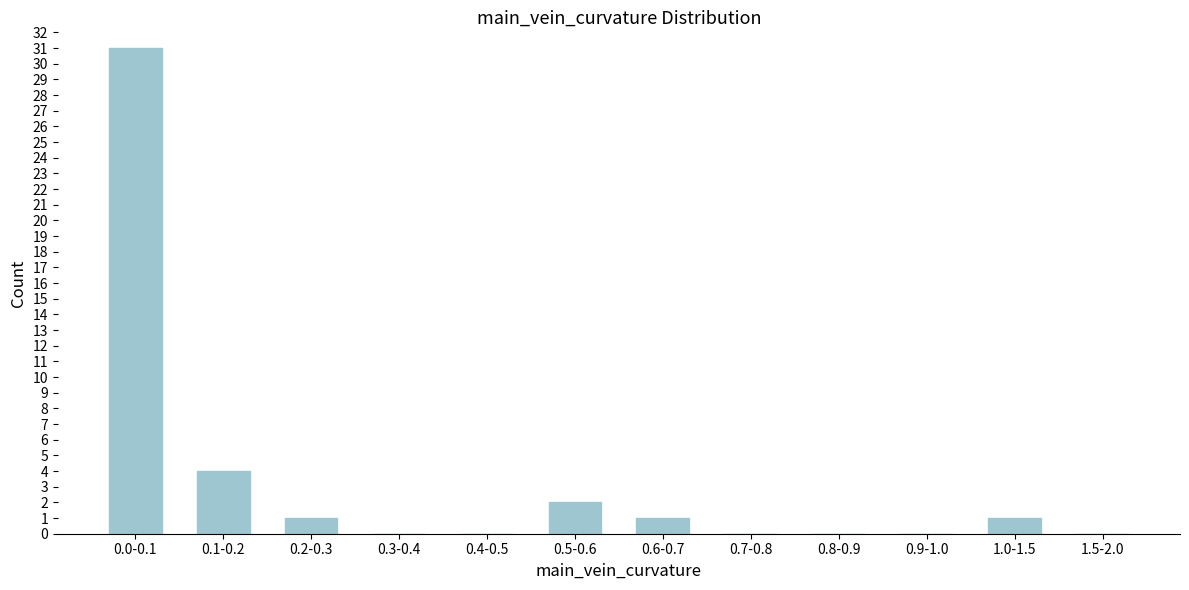

Reading left to right, what are all the values shown in this chart?

0.0-0.1=31	0.1-0.2=4	0.2-0.3=1	0.3-0.4=0	0.4-0.5=0	0.5-0.6=2	0.6-0.7=1	0.7-0.8=0	0.8-0.9=0	0.9-1.0=0	1.0-1.5=1	1.5-2.0=0